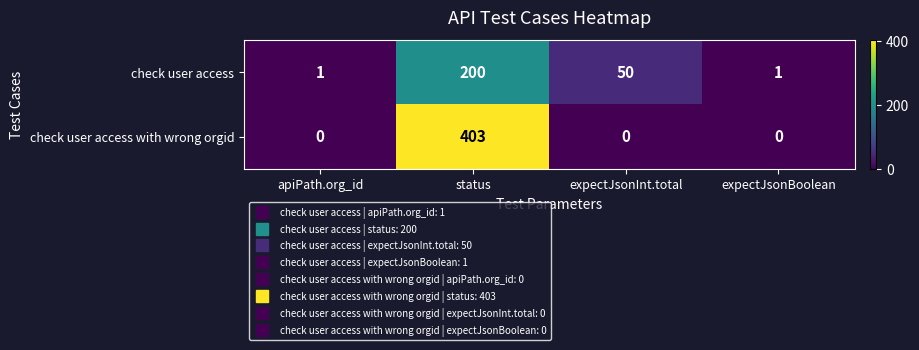

At which label is check user access closest to 100?

expectJsonInt.total